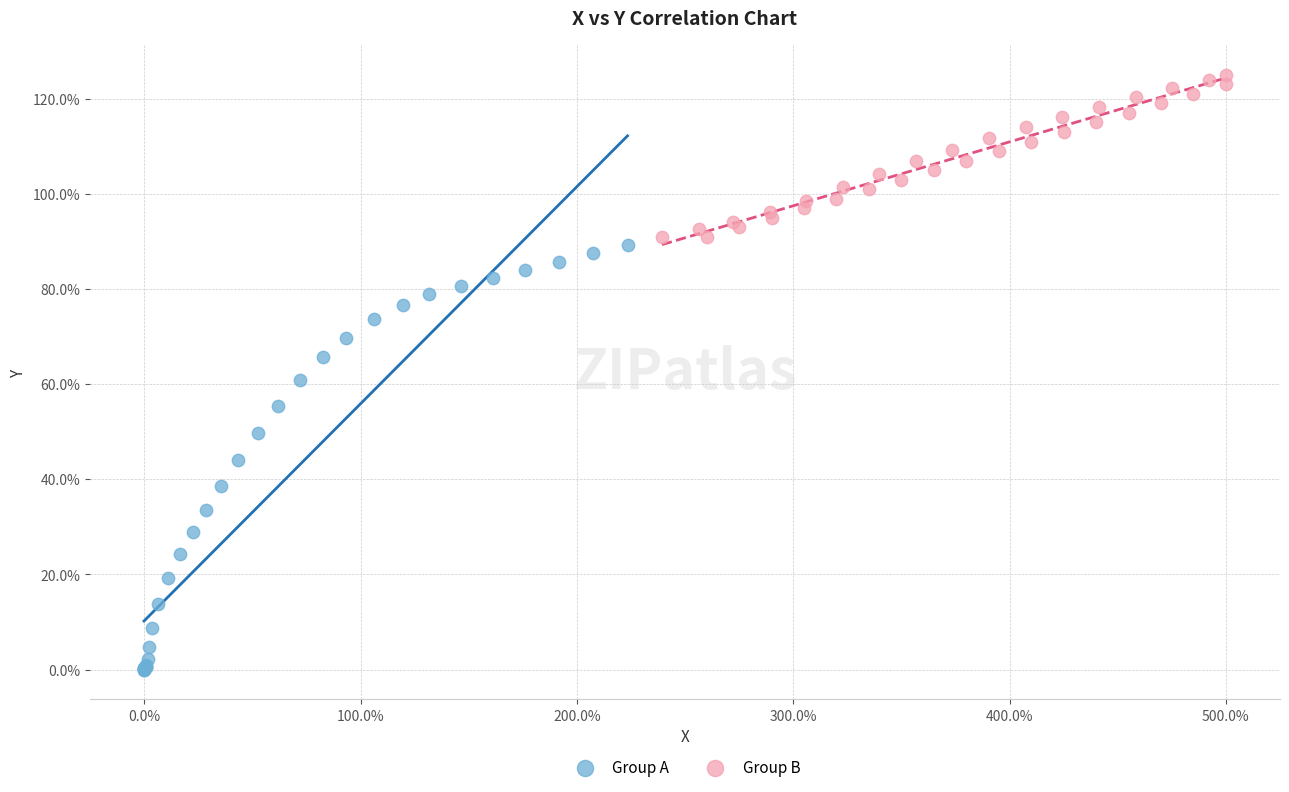

What are all the series names shown in the legend?

Group A, Group B